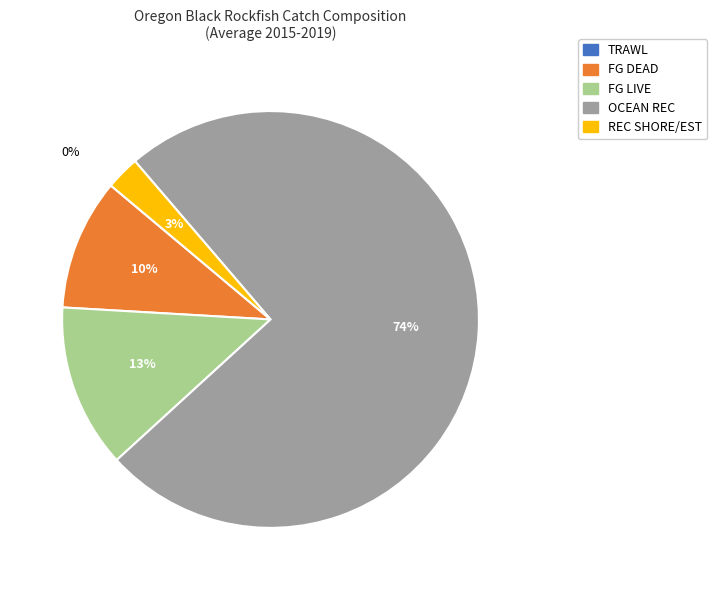

Between FG DEAD and REC SHORE/EST, which is larger?

FG DEAD